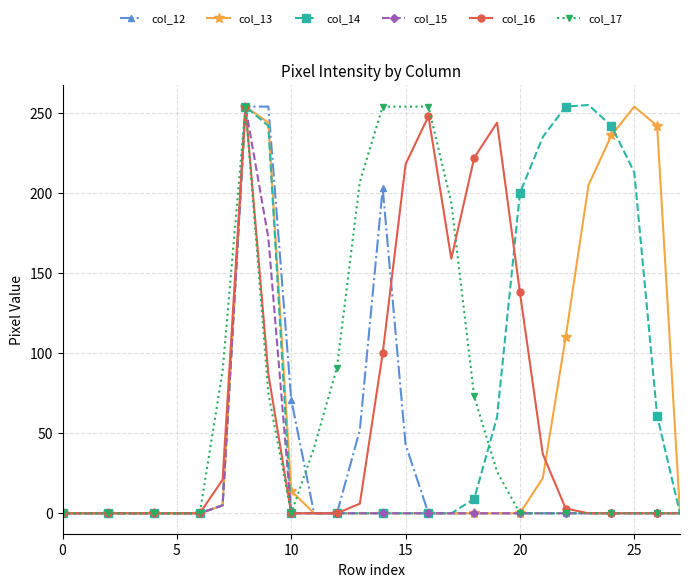

True or false: col_15 has more than 0 points higher than both neighbors.

True